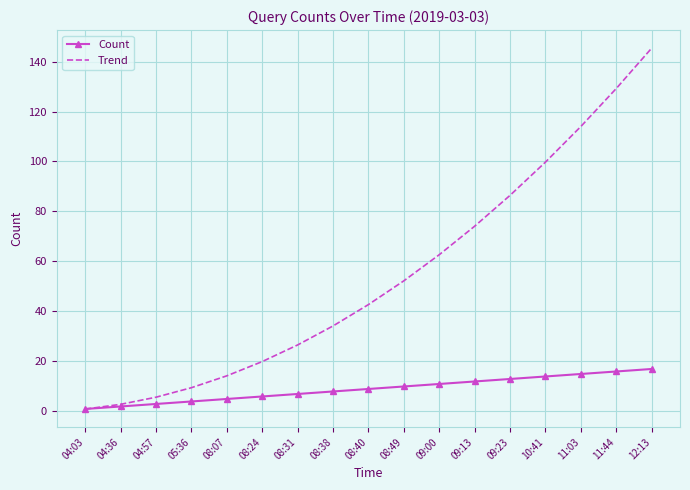

Which series has the widest spread of values?

Trend